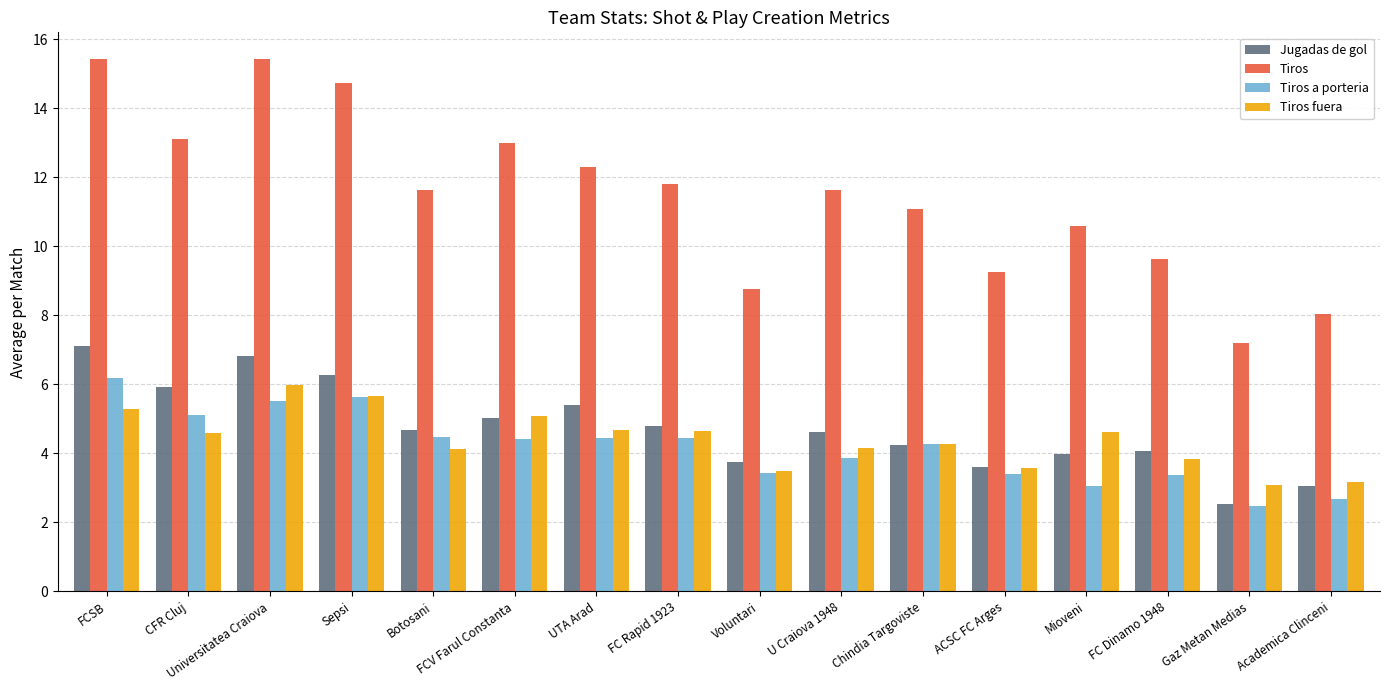

What is the difference between the Tiros a porteria values at ACSC FC Arges and FCV Farul Constanta?

1.0